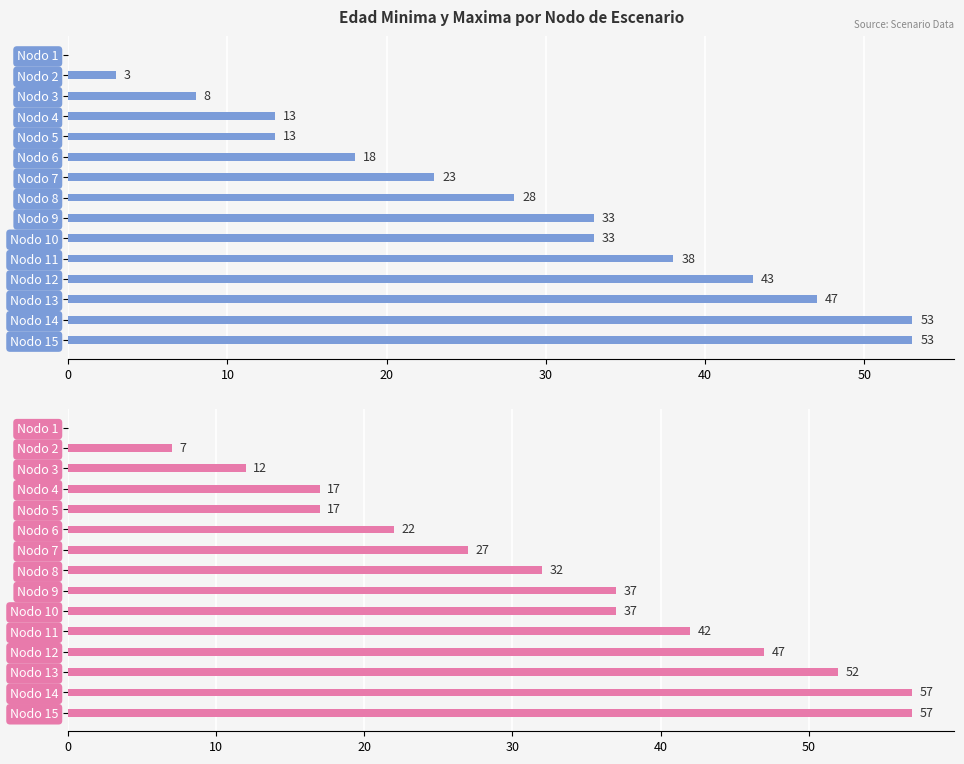

Reading left to right, what are all the values shown in this chart?

Edad_minima: 0	3	8	13	13	18	23	28	33	33	38	43	47	53	53
Edad_maxima: 0	7	12	17	17	22	27	32	37	37	42	47	52	57	57